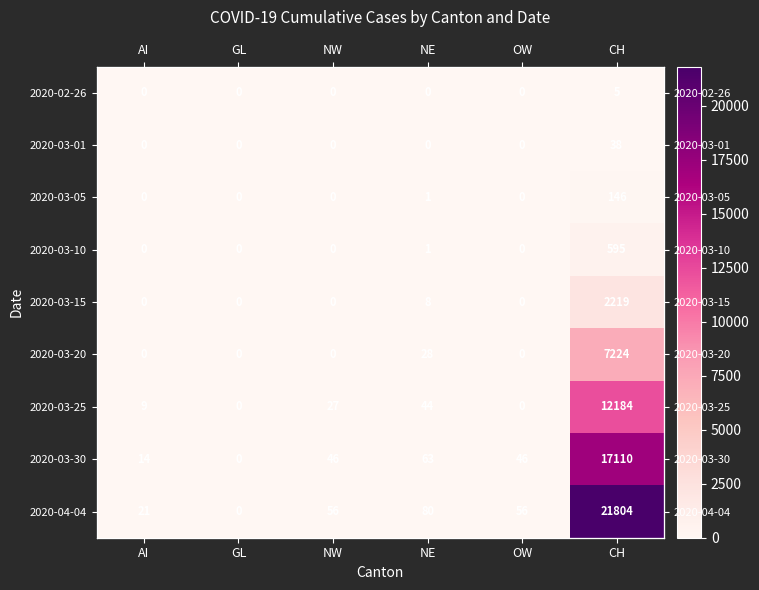

What is the sum of all 2020-04-04 values?

22017